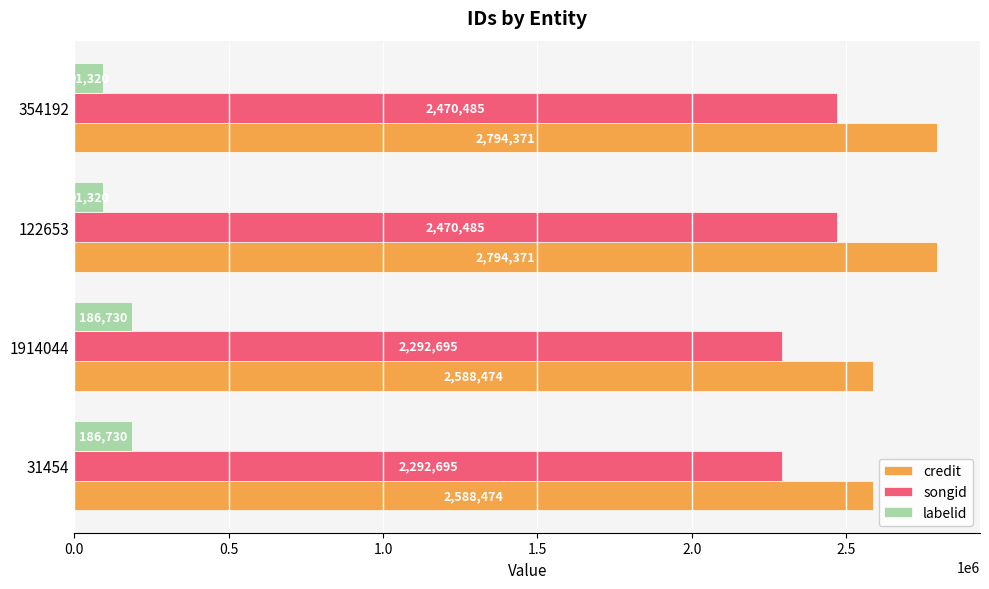

What is the lowest value of the songid series?

2292695